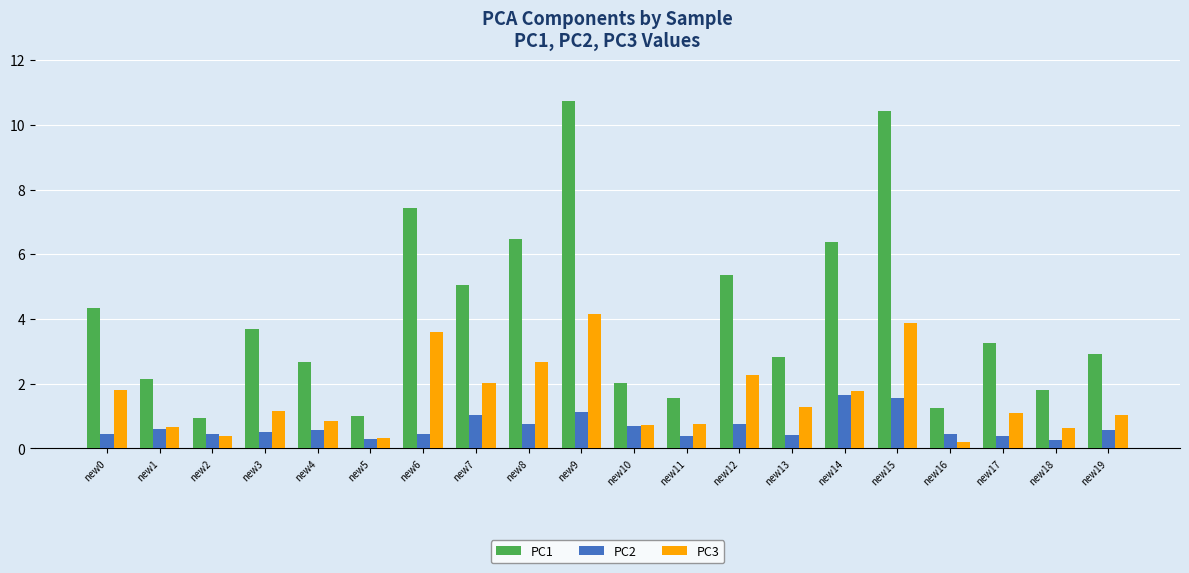

How many data points does each series have?

20